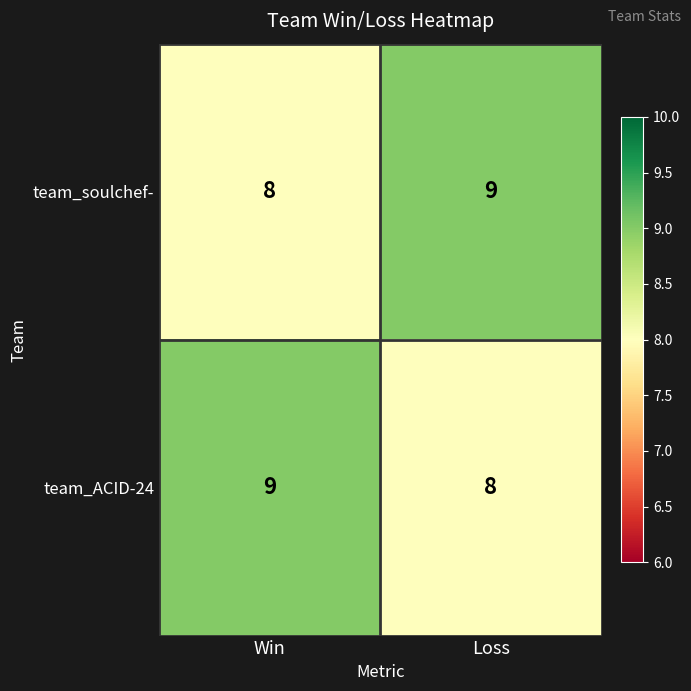

What is the sum of all team_soulchef- values?

17